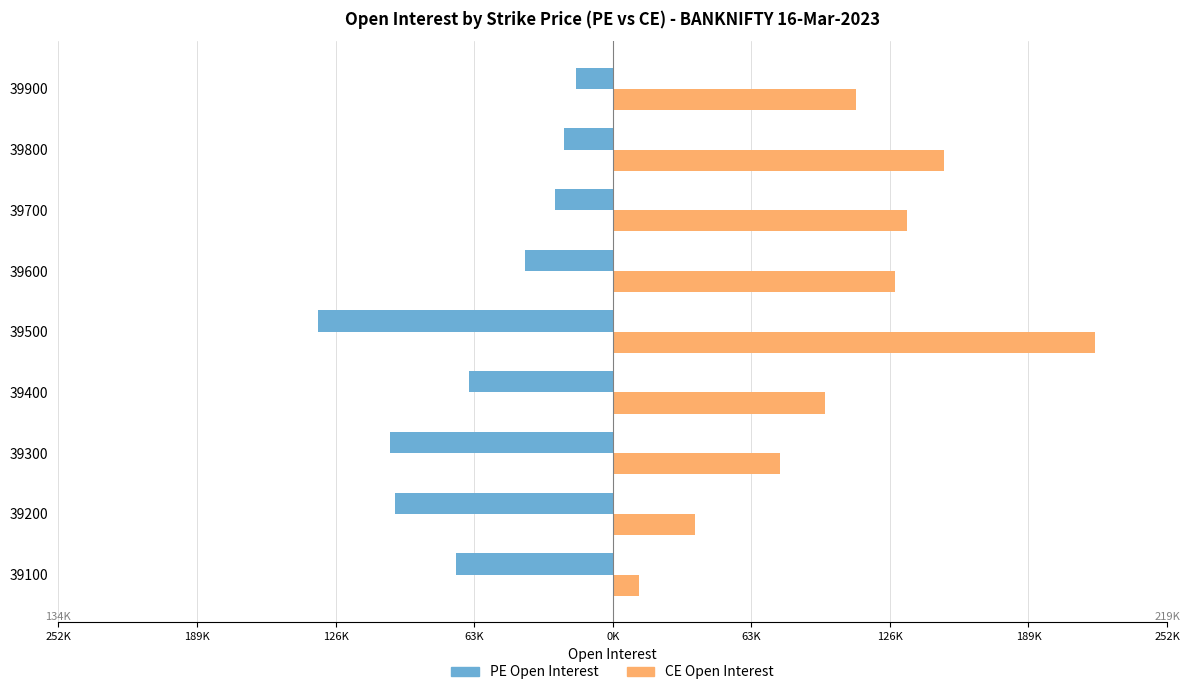

What are all the series names shown in the legend?

PE Open Interest, CE Open Interest